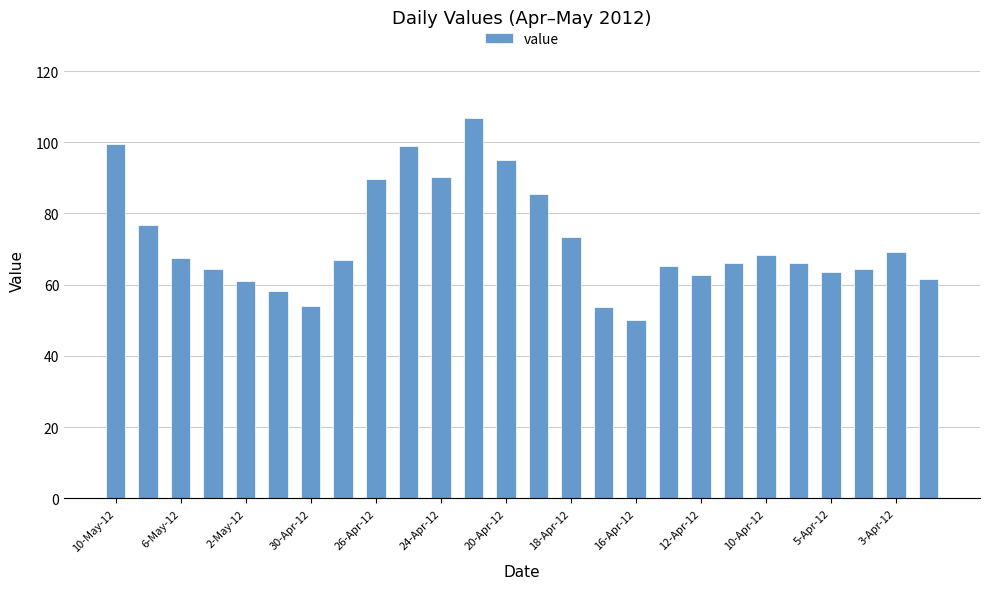

What is the sum of all values?

1879.7